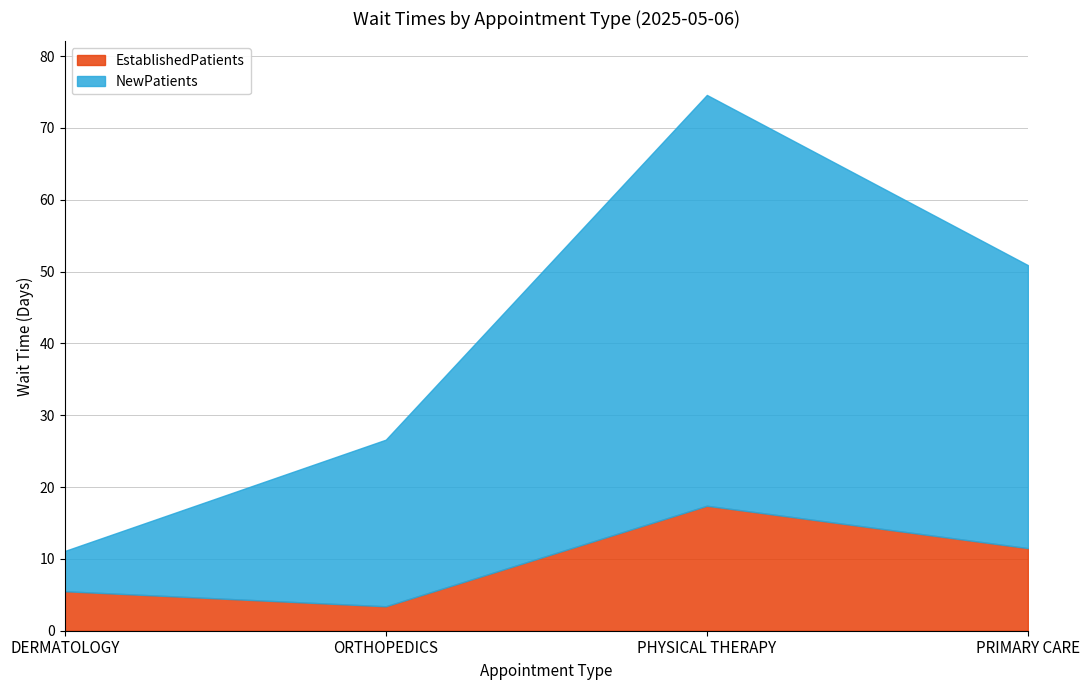

What is the difference between the highest and lowest values at ORTHOPEDICS?

19.8